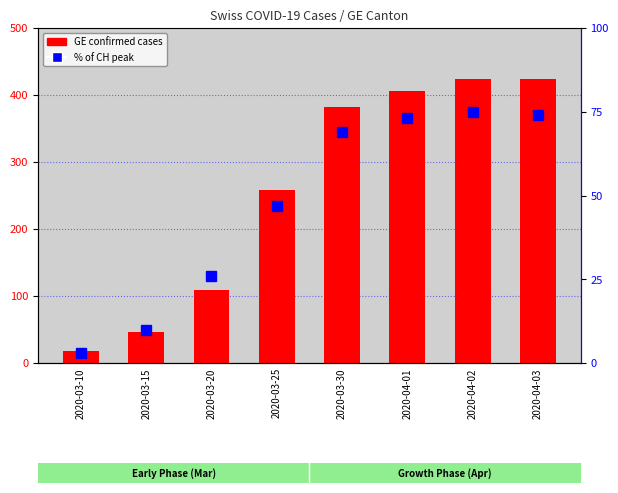

The GE (confirmed) series shows 18 at 2020-03-10. True or false?

True